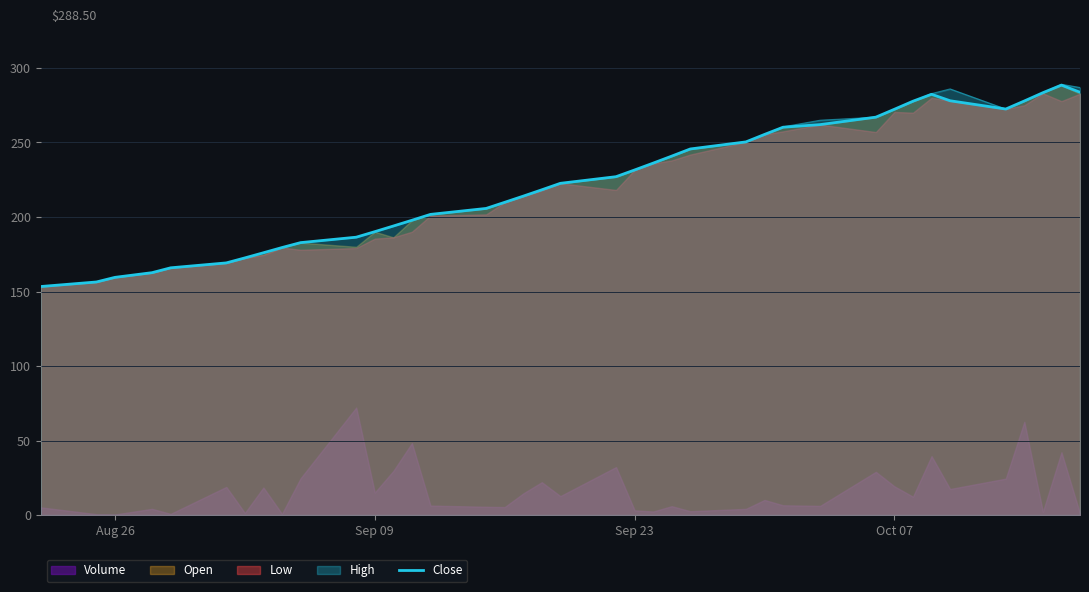

What is the difference between the maximum and minimum values?

135.2